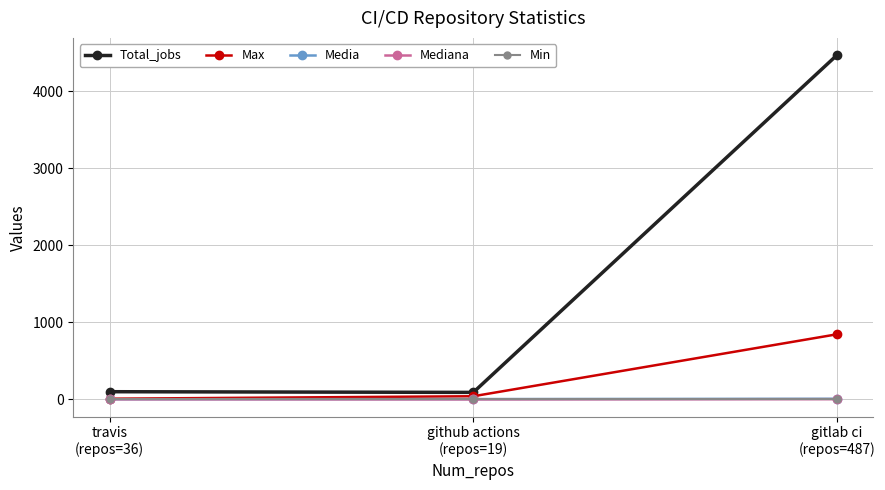

What is the minimum value shown in the chart?

1.0